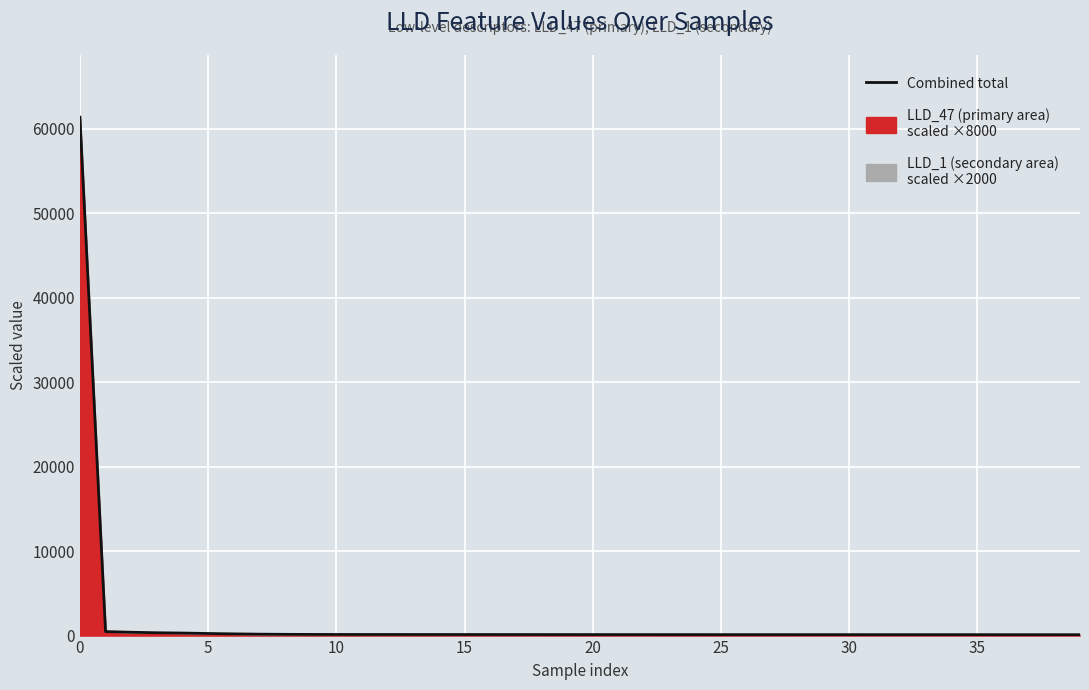

What is the change in value from 19 to 20?

-1.1